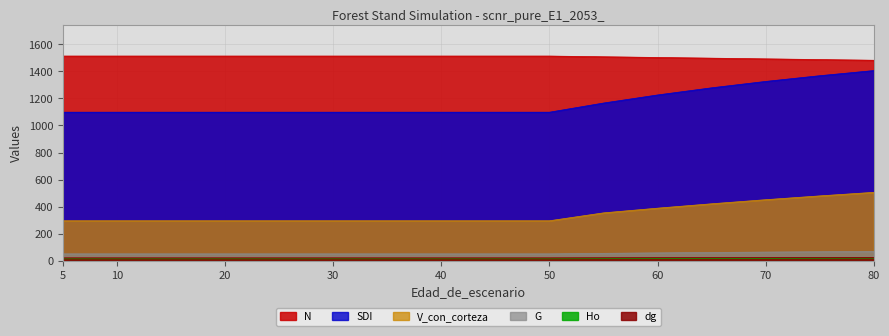

What is the difference between the maximum and second lowest values in the N series?

25.9